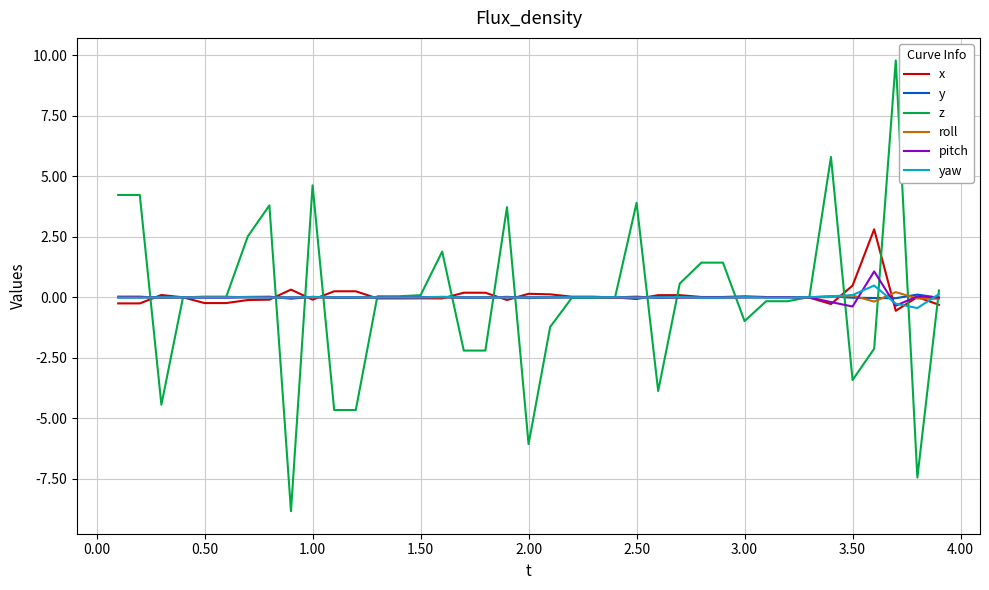

Which series has the largest range (max minus min)?

z